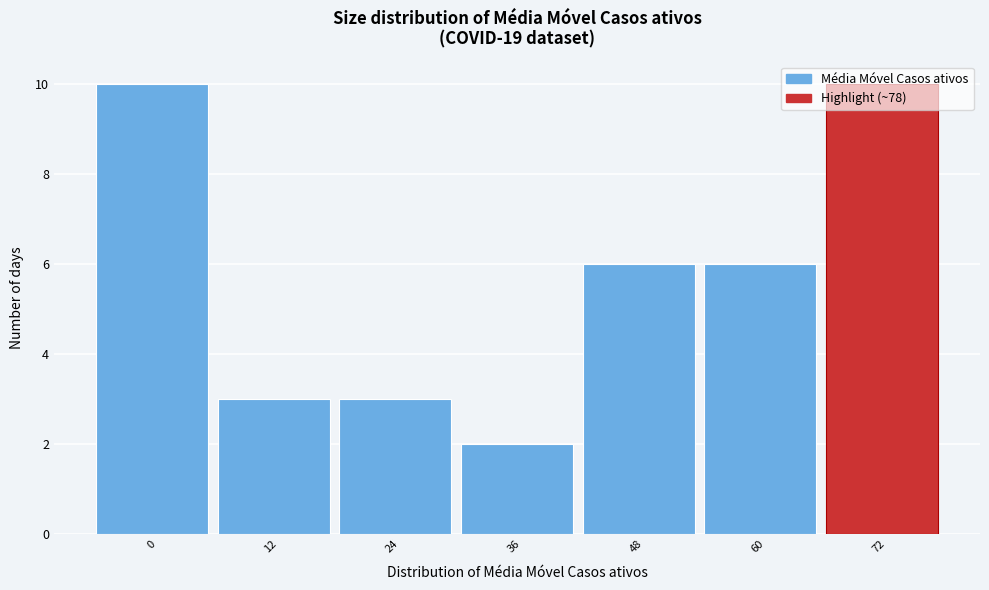

What is the average value?

6